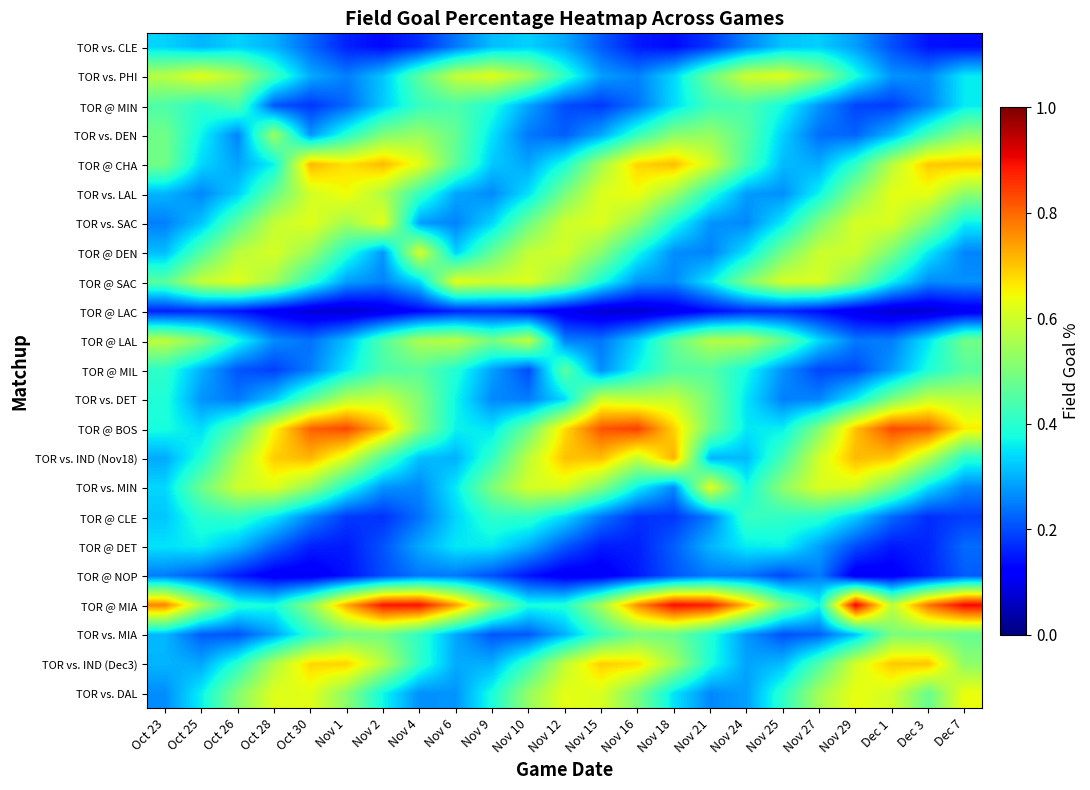

Which has a higher value, Dec 3 or Nov 27?

Nov 27